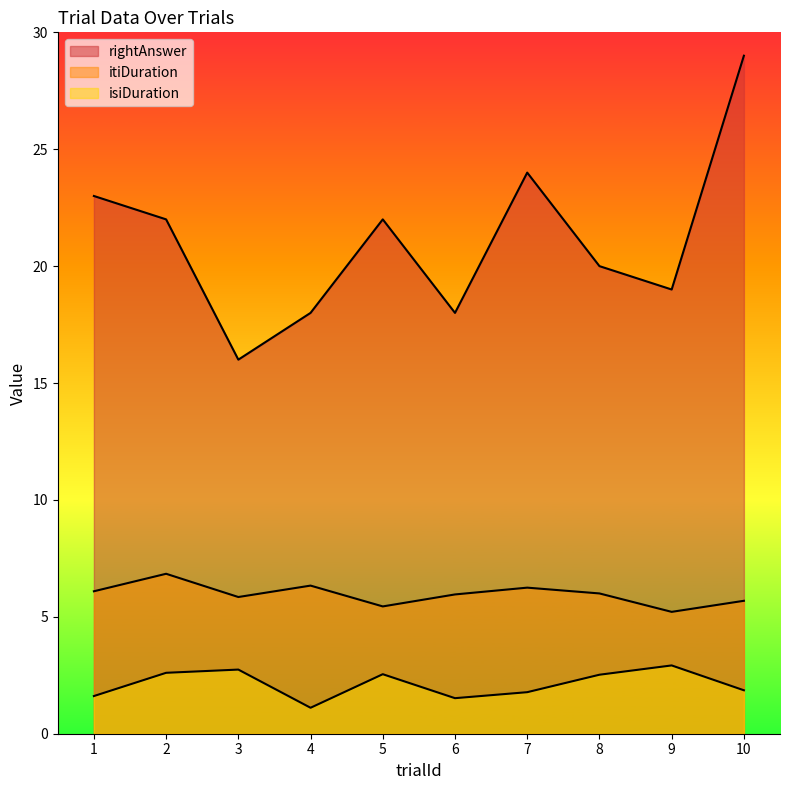

True or false: itiDuration and isiDuration intersect in this chart.

False